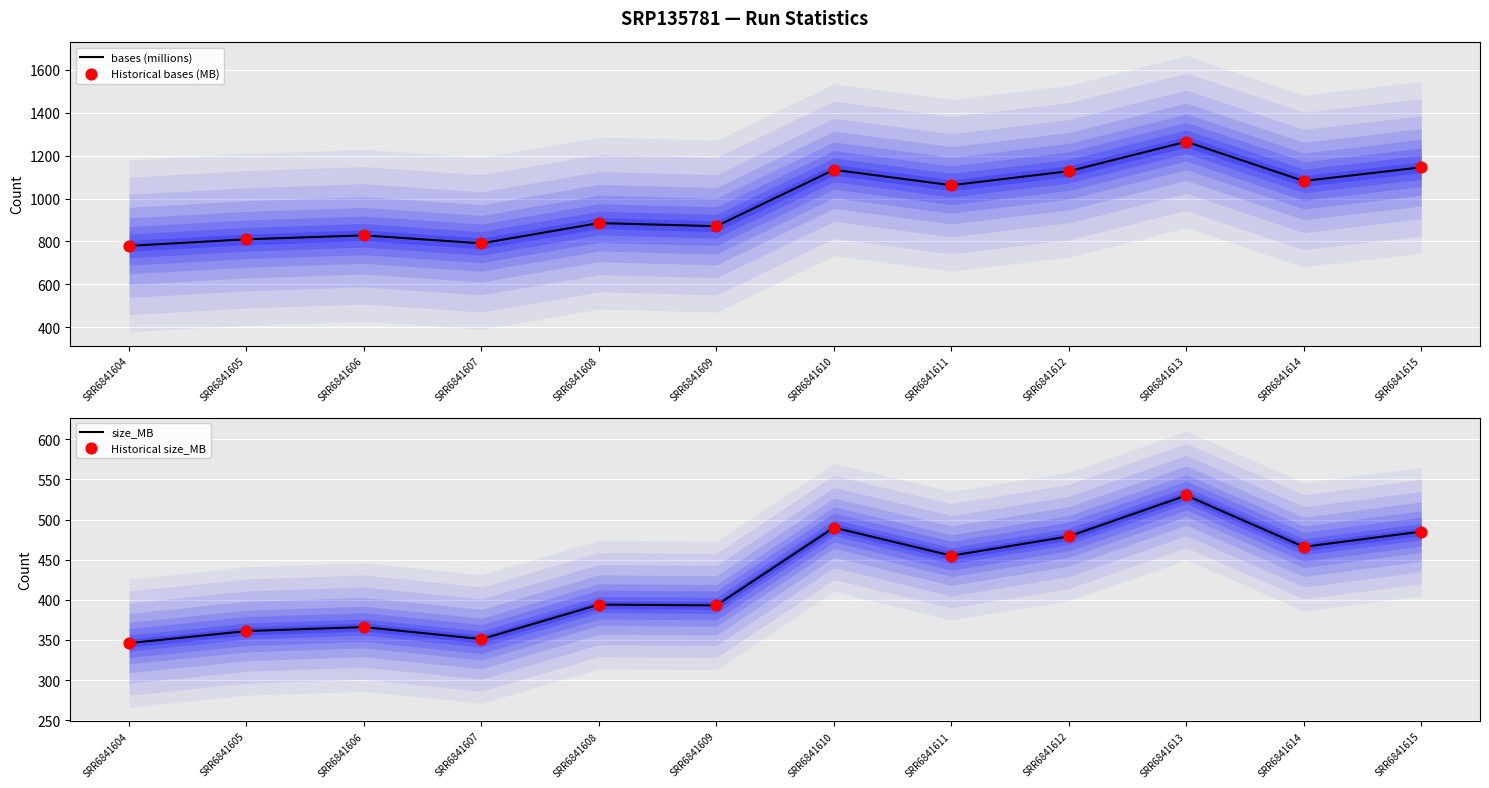

Is the value of Historical bases (MB) at SRR6841609 greater than the value of bases (millions) at SRR6841611?

No